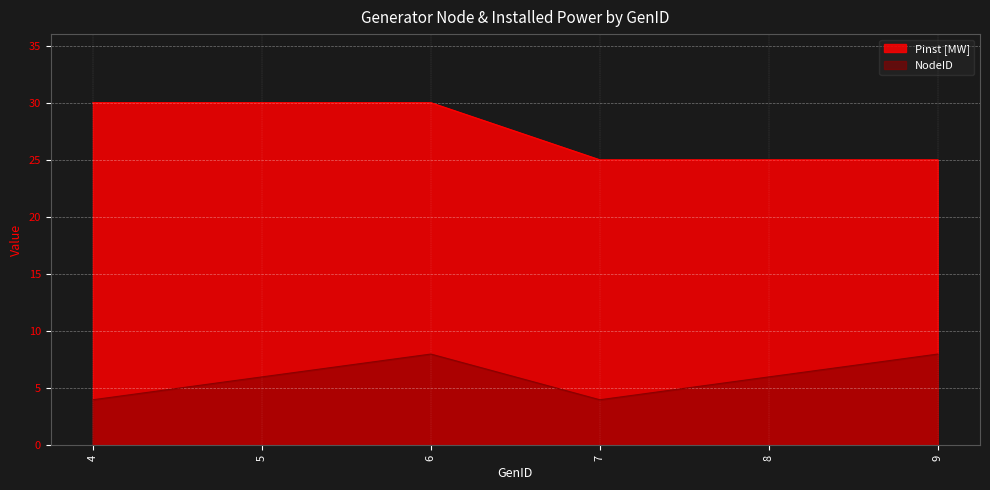

How many data points in Pinst [MW] are less than 30?

3